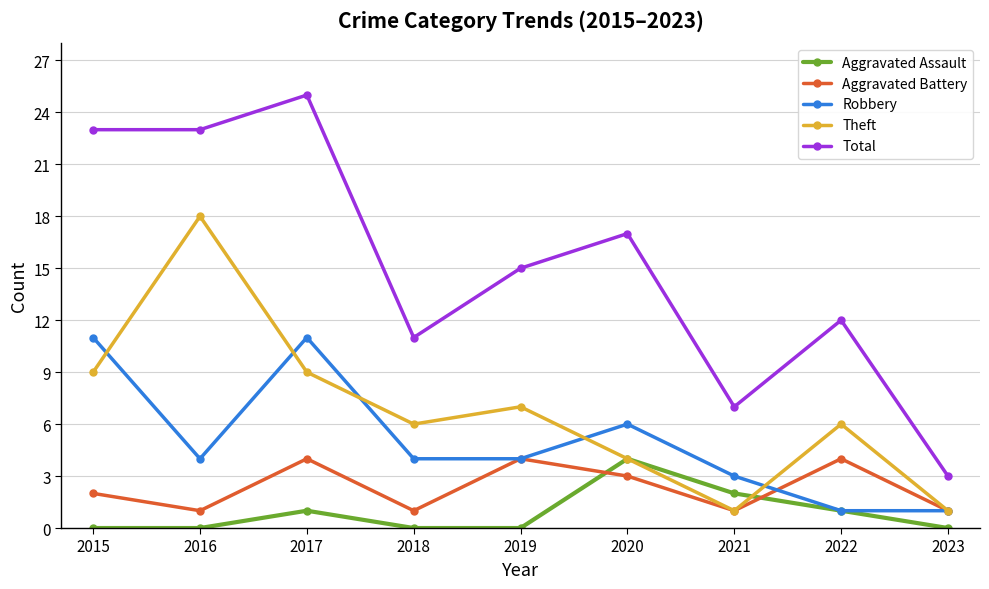

Reading left to right, transcribe all the data shown in this chart.

Aggravated Assault: 2015=0	2016=0	2017=1	2018=0	2019=0	2020=4	2021=2	2022=1	2023=0
Aggravated Battery: 2015=2	2016=1	2017=4	2018=1	2019=4	2020=3	2021=1	2022=4	2023=1
Robbery: 2015=11	2016=4	2017=11	2018=4	2019=4	2020=6	2021=3	2022=1	2023=1
Theft: 2015=9	2016=18	2017=9	2018=6	2019=7	2020=4	2021=1	2022=6	2023=1
Total: 2015=23	2016=23	2017=25	2018=11	2019=15	2020=17	2021=7	2022=12	2023=3